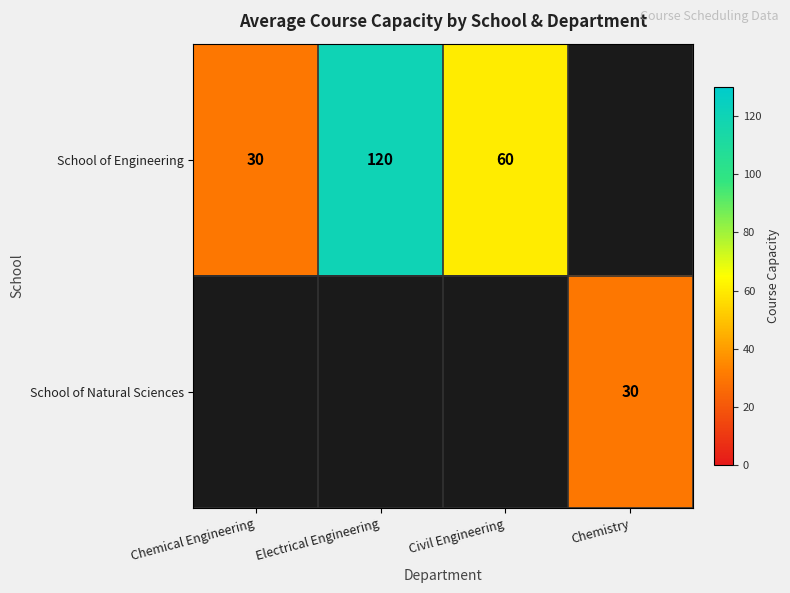

Is it true that School of Engineering equals 97 at Civil Engineering?

False